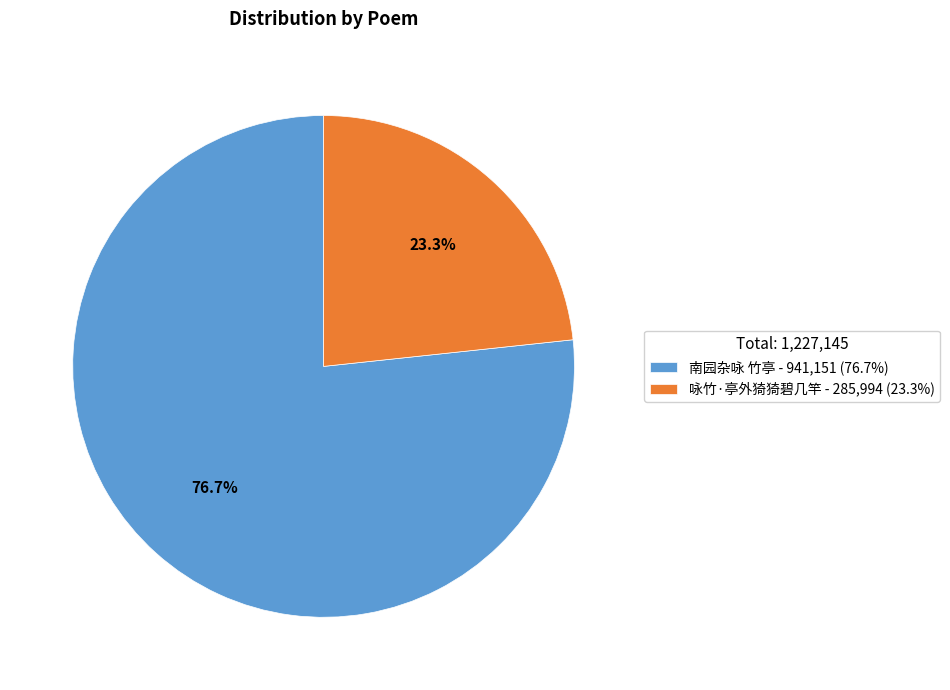

How many slices are in this pie chart?

2